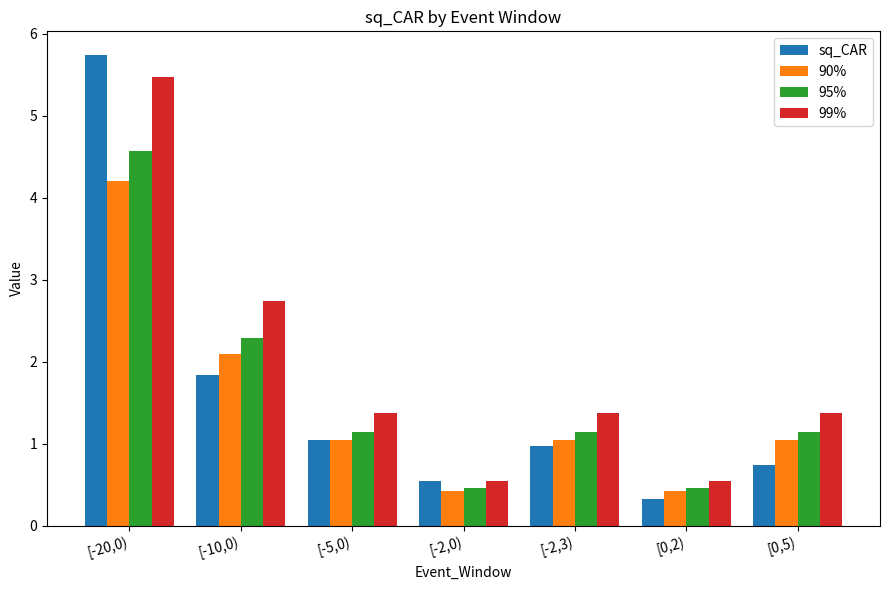

Is it true that 90% equals 0.4 at [-2,0)?

True